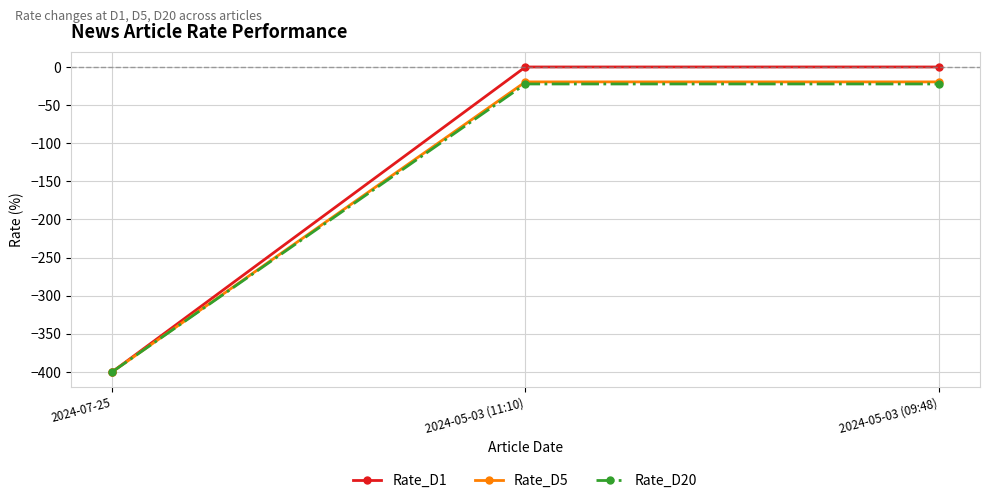

What is the average value of the Rate_D20 series?

-148.2